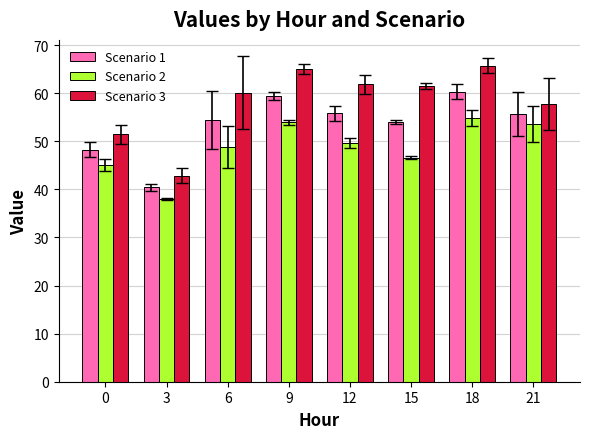

Rank the series at 6 from highest to lowest value.

Scenario 3, Scenario 1, Scenario 2